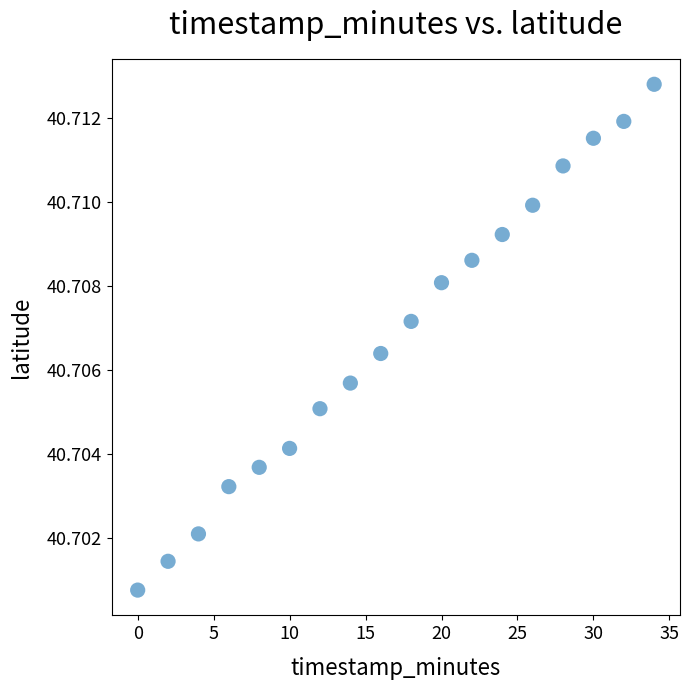

What is the range of X values (max minus min)?

34.0